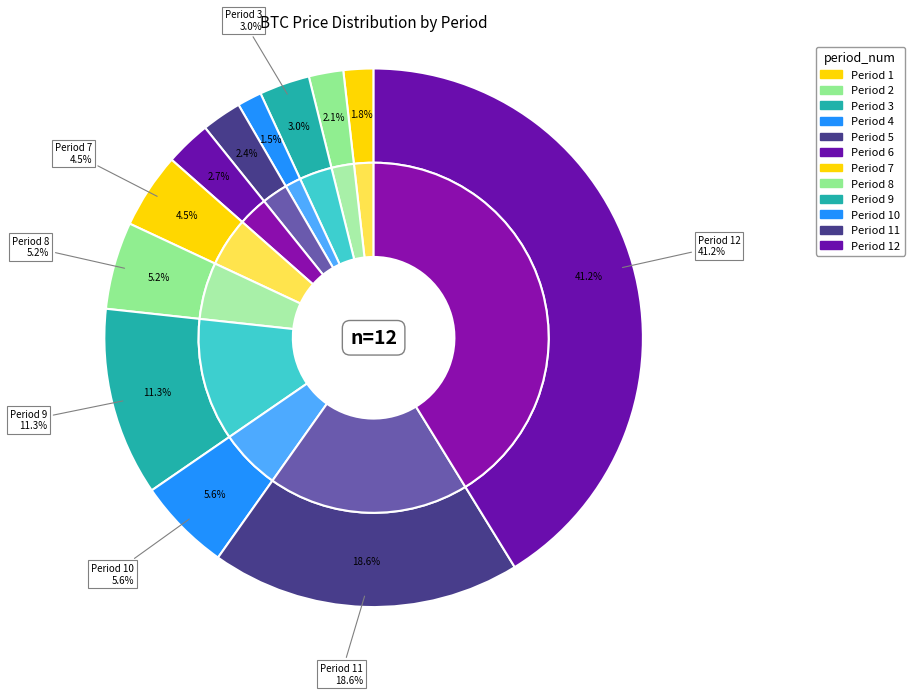

How many slices are in this pie chart?

12